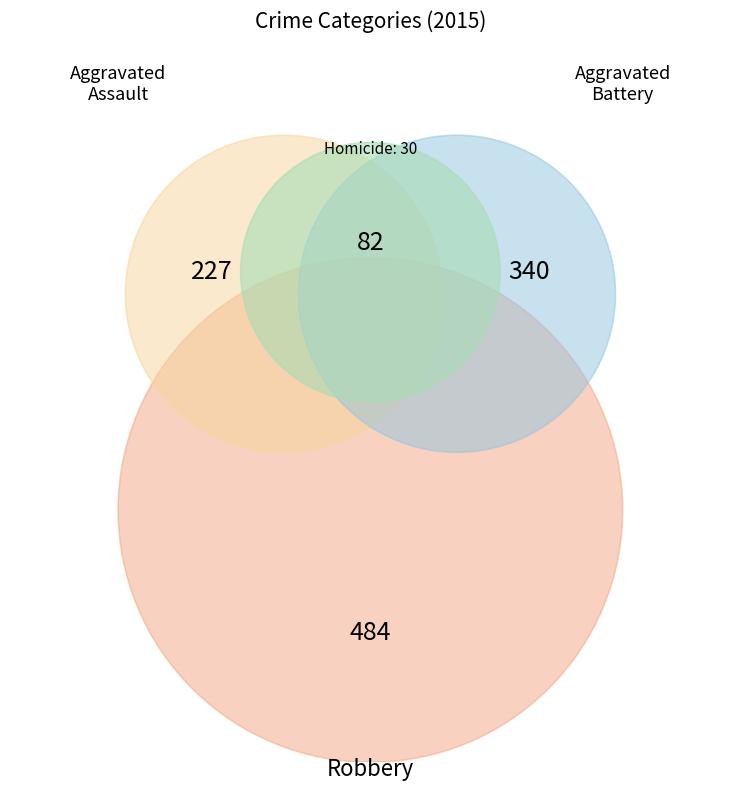

To the nearest percent, what is the difference between the largest and smallest slice percentages?

39%